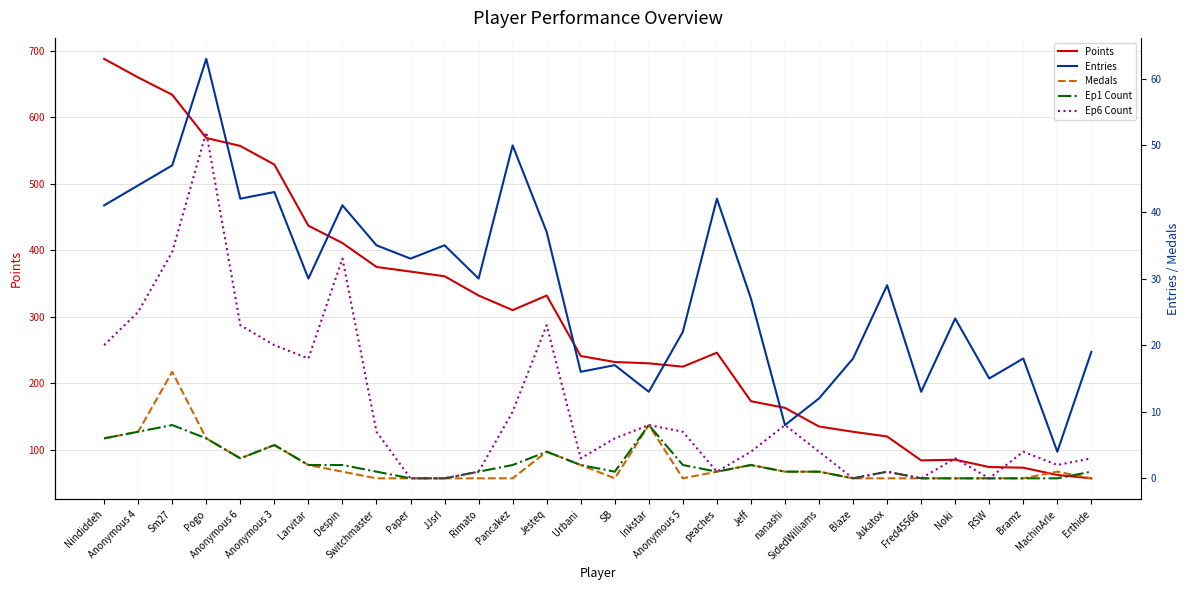

Reading left to right, transcribe all the data shown in this chart.

Points: Nindiddeh=688	Anonymous 4=660	Sm27=634	Pogo=569	Anonymous 6=557	Anonymous 3=529	Larvitar=437	Despin=411	Switchmaster=375	Paper=368	JJsrl=361	Rimato=332	Pancakez=310	Jesteq=332	Urbani=241	SB=232	Inkstar=230	Anonymous 5=225	peaches=246	Jeff=173	nanashi=163	SidedWilliams=135	Blaze=127	Jukatox=120	Fred45566=84	Noki=85	RSW=74	Bramz=73	MachinArle=62	Erthide=57
Entries: Nindiddeh=41	Anonymous 4=44	Sm27=47	Pogo=63	Anonymous 6=42	Anonymous 3=43	Larvitar=30	Despin=41	Switchmaster=35	Paper=33	JJsrl=35	Rimato=30	Pancakez=50	Jesteq=37	Urbani=16	SB=17	Inkstar=13	Anonymous 5=22	peaches=42	Jeff=27	nanashi=8	SidedWilliams=12	Blaze=18	Jukatox=29	Fred45566=13	Noki=24	RSW=15	Bramz=18	MachinArle=4	Erthide=19
Medals: Nindiddeh=6	Anonymous 4=7	Sm27=16	Pogo=6	Anonymous 6=3	Anonymous 3=5	Larvitar=2	Despin=1	Switchmaster=0	Paper=0	JJsrl=0	Rimato=0	Pancakez=0	Jesteq=4	Urbani=2	SB=0	Inkstar=8	Anonymous 5=0	peaches=1	Jeff=2	nanashi=1	SidedWilliams=1	Blaze=0	Jukatox=0	Fred45566=0	Noki=0	RSW=0	Bramz=0	MachinArle=1	Erthide=0
Ep1 Count: Nindiddeh=6	Anonymous 4=7	Sm27=8	Pogo=6	Anonymous 6=3	Anonymous 3=5	Larvitar=2	Despin=2	Switchmaster=1	Paper=0	JJsrl=0	Rimato=1	Pancakez=2	Jesteq=4	Urbani=2	SB=1	Inkstar=8	Anonymous 5=2	peaches=1	Jeff=2	nanashi=1	SidedWilliams=1	Blaze=0	Jukatox=1	Fred45566=0	Noki=0	RSW=0	Bramz=0	MachinArle=0	Erthide=1
Ep6 Count: Nindiddeh=20	Anonymous 4=25	Sm27=34	Pogo=52	Anonymous 6=23	Anonymous 3=20	Larvitar=18	Despin=33	Switchmaster=7	Paper=0	JJsrl=0	Rimato=1	Pancakez=10	Jesteq=23	Urbani=3	SB=6	Inkstar=8	Anonymous 5=7	peaches=1	Jeff=4	nanashi=8	SidedWilliams=4	Blaze=0	Jukatox=1	Fred45566=0	Noki=3	RSW=0	Bramz=4	MachinArle=2	Erthide=3